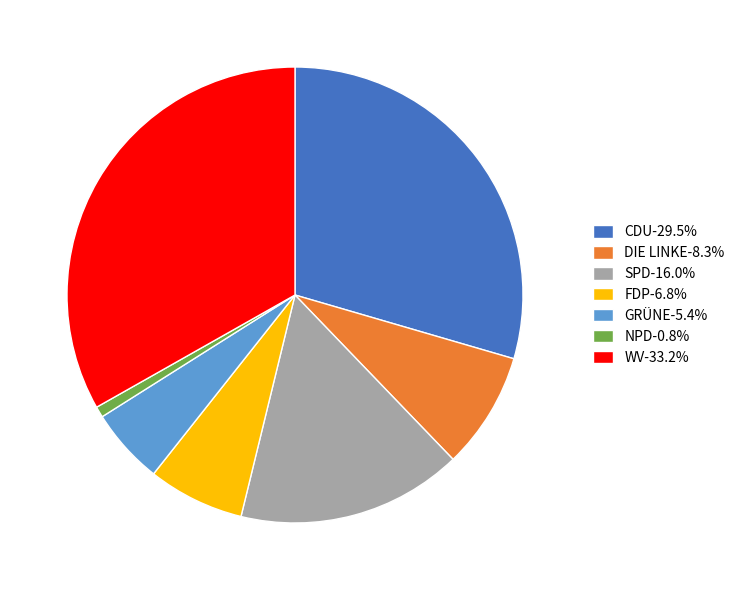

Is there any slice that represents more than half of the pie?

No